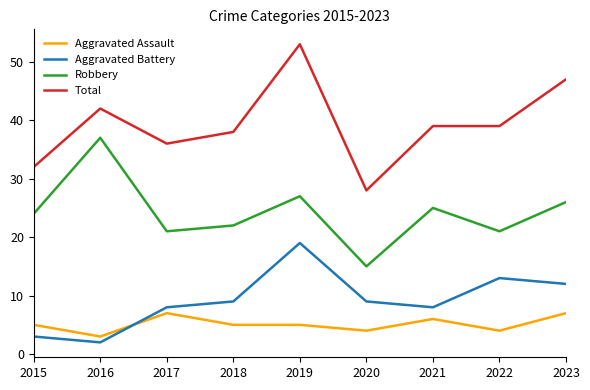

How many series are shown in this chart?

4